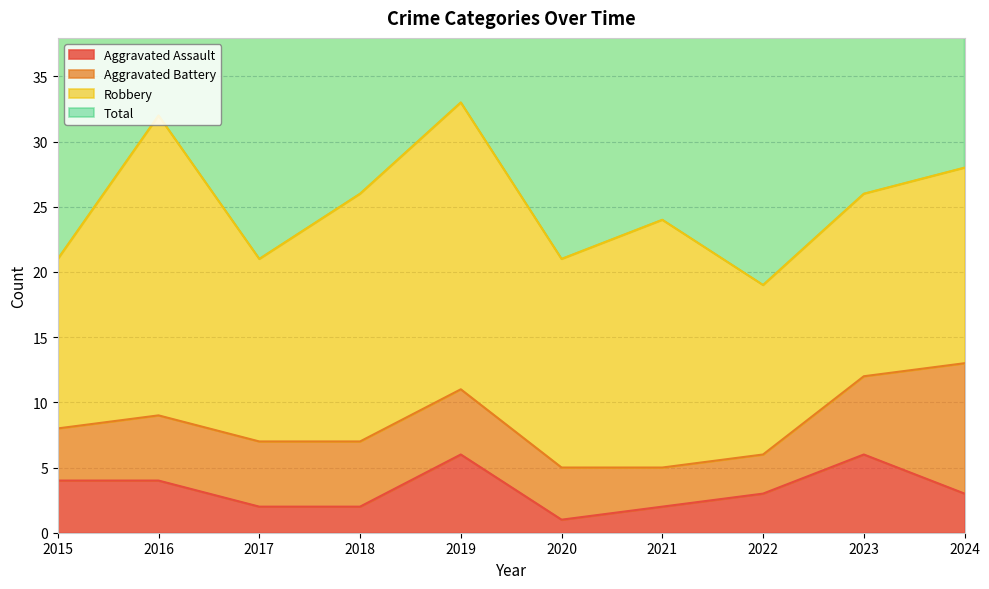

What is the maximum value for Aggravated Assault?

6